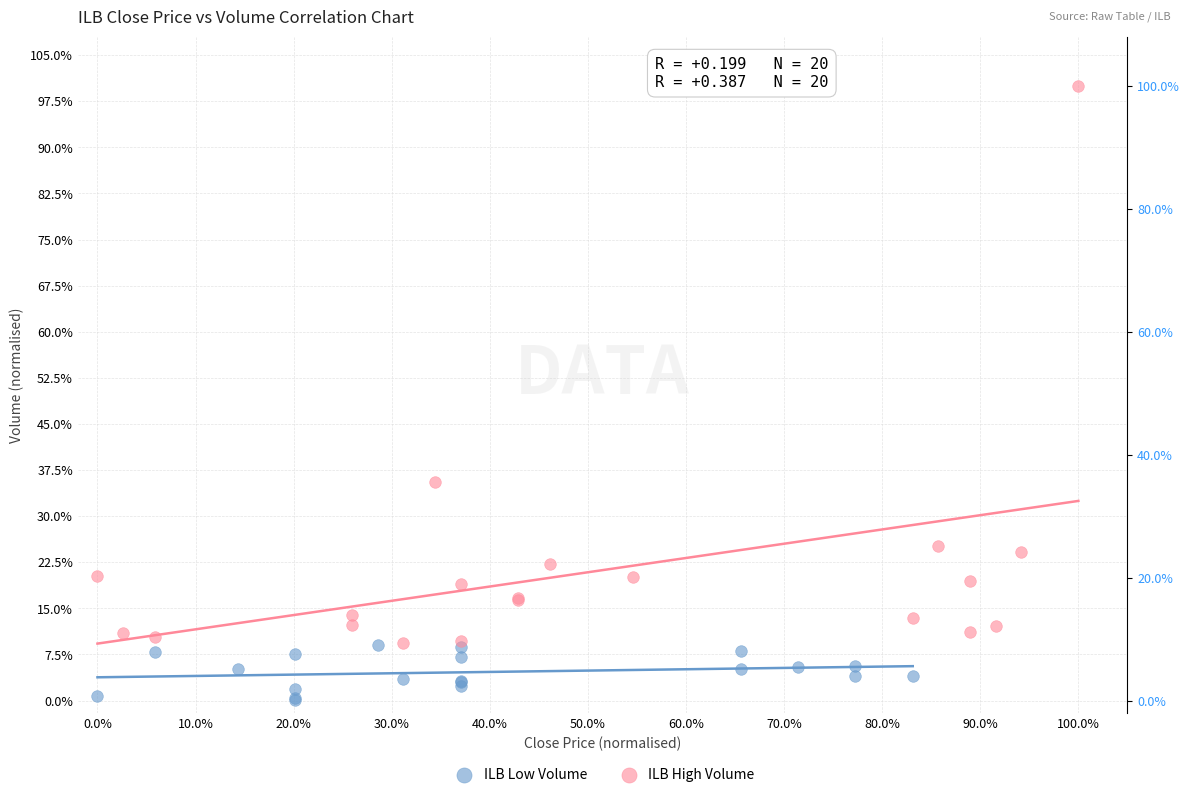

What are all the series names shown in the legend?

ILB Low Volume, ILB High Volume